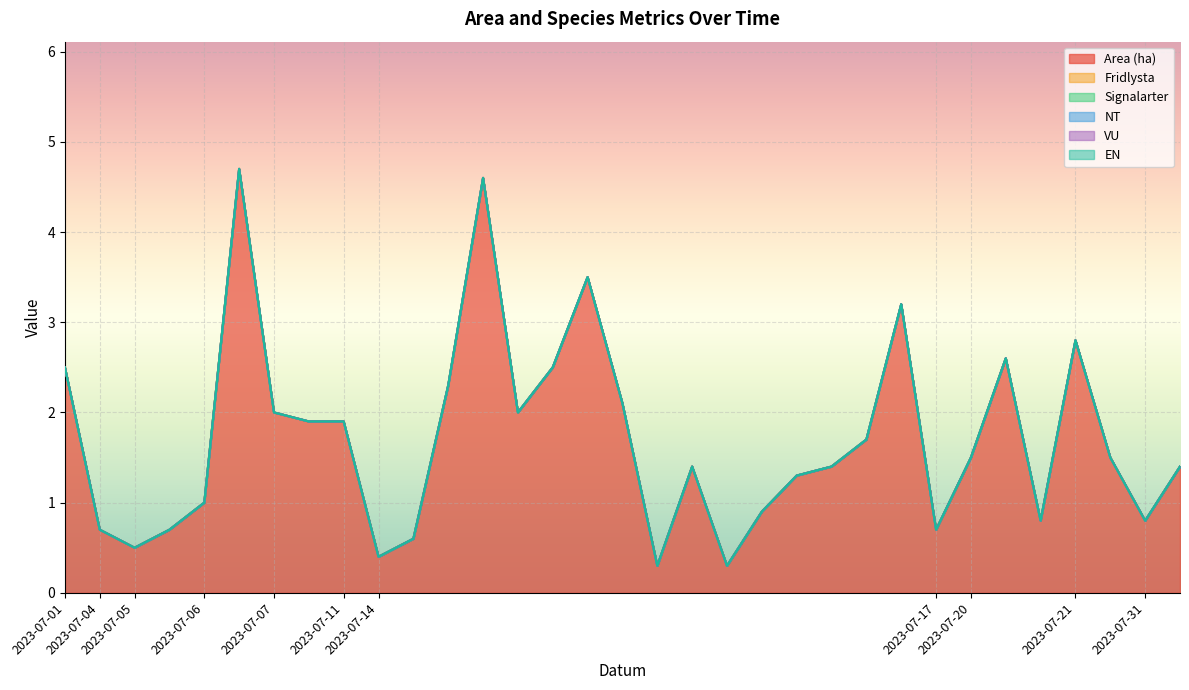

Count the number of categories in the chart.

33